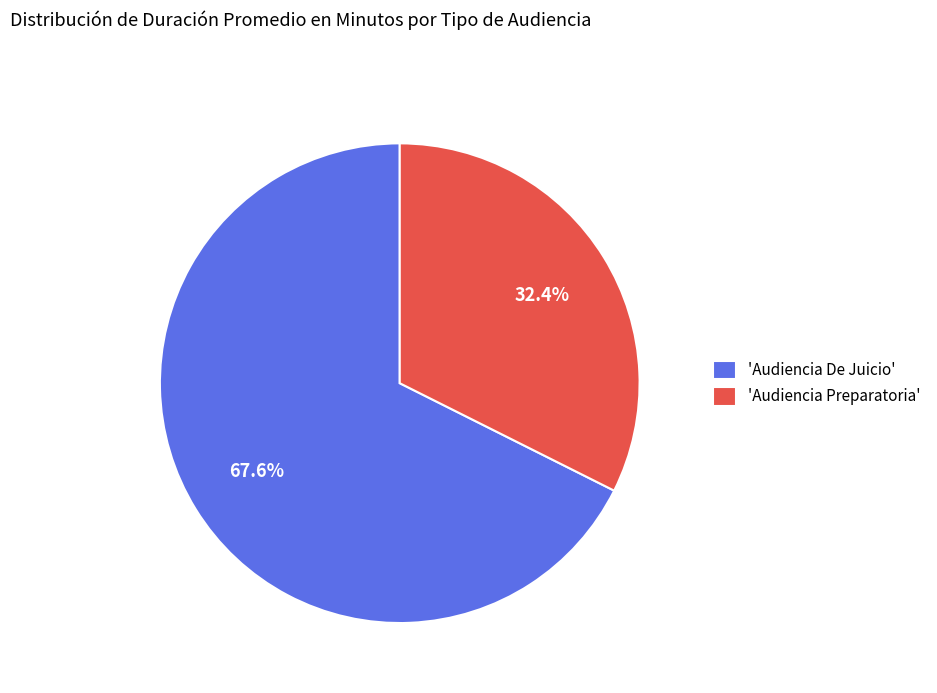

How many segments does this pie chart have?

2